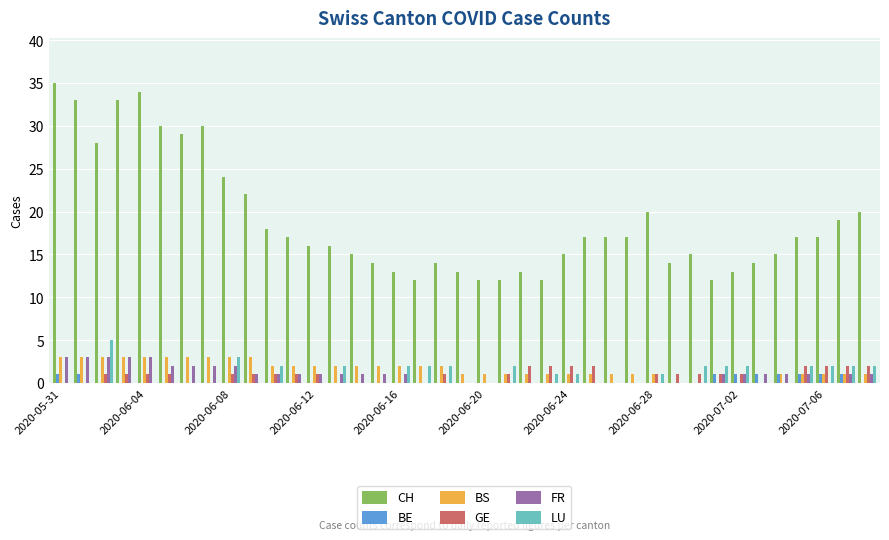

What is the sum of all GE values?

32